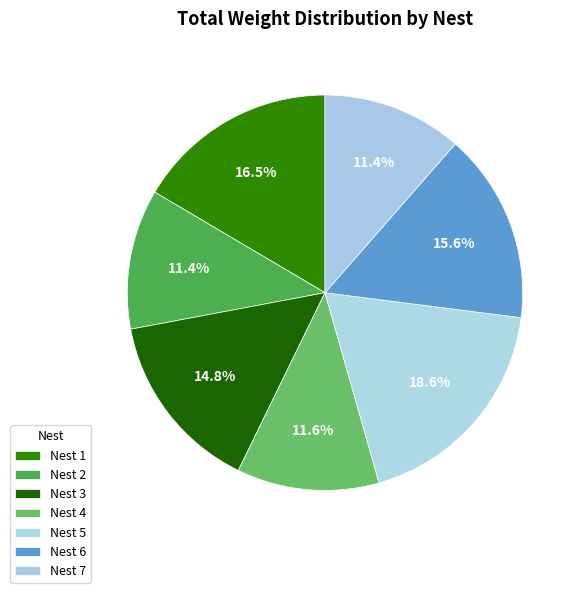

What percentage is the Nest 4 slice, to the nearest percent?

12%